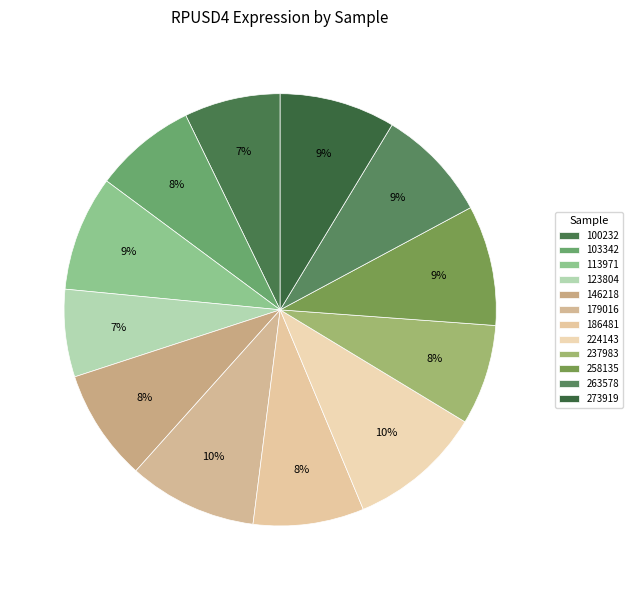

What is the largest slice in the pie chart?

224143